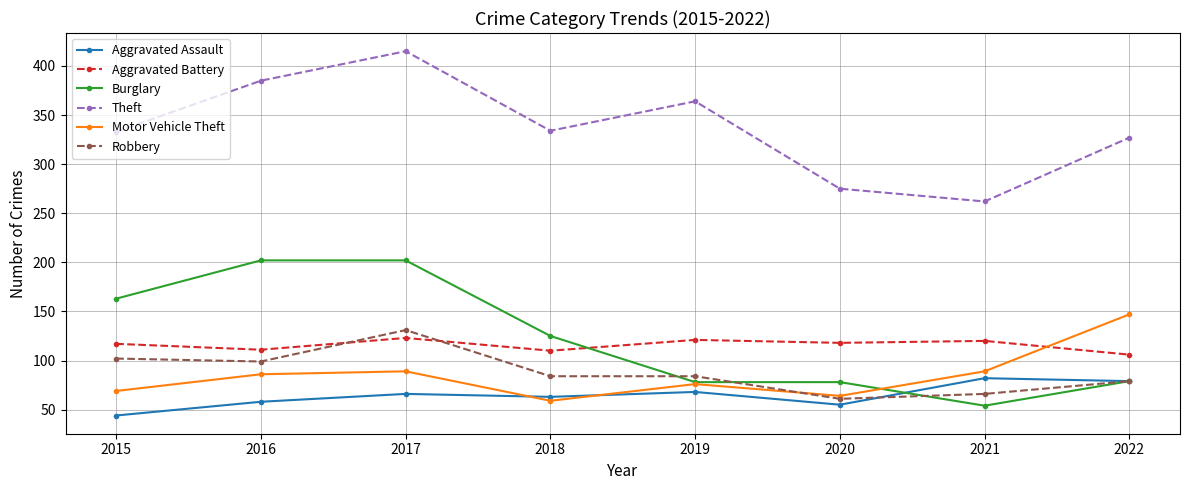

At which category does Aggravated Battery reach its first local valley?

2016